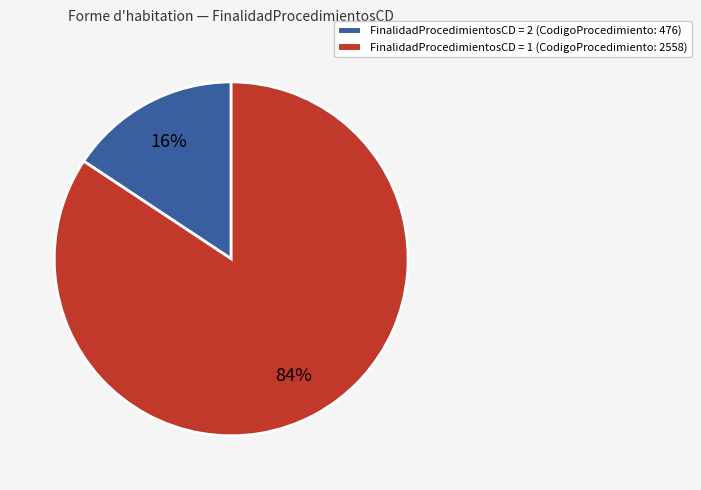

How many slices are in this pie chart?

2